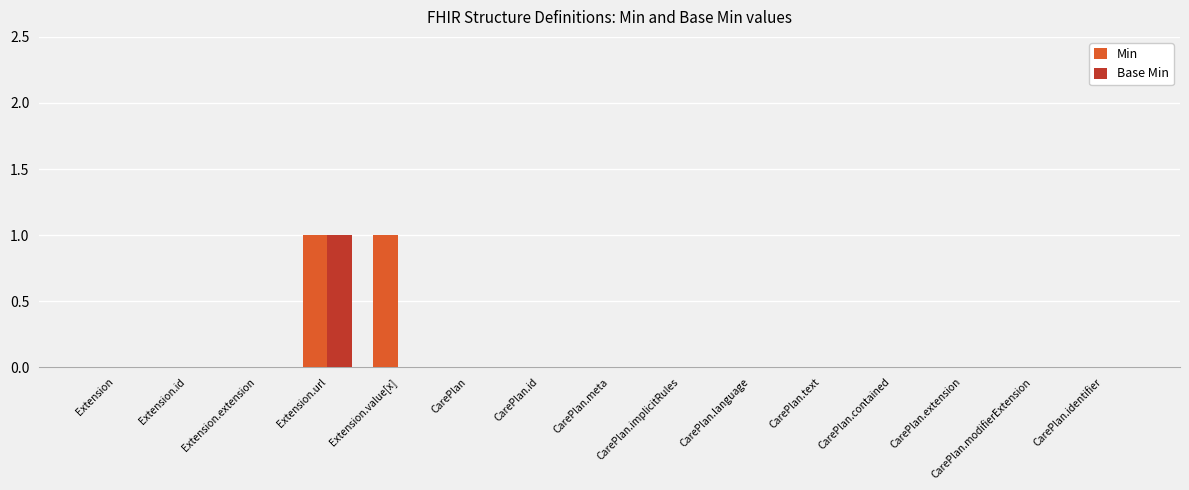

What are all the series names shown in the legend?

Min, Base Min